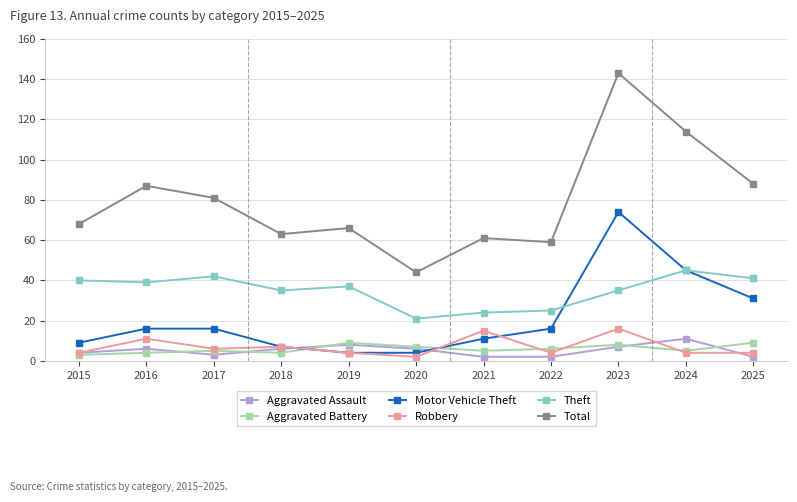

How many series are shown in this chart?

6